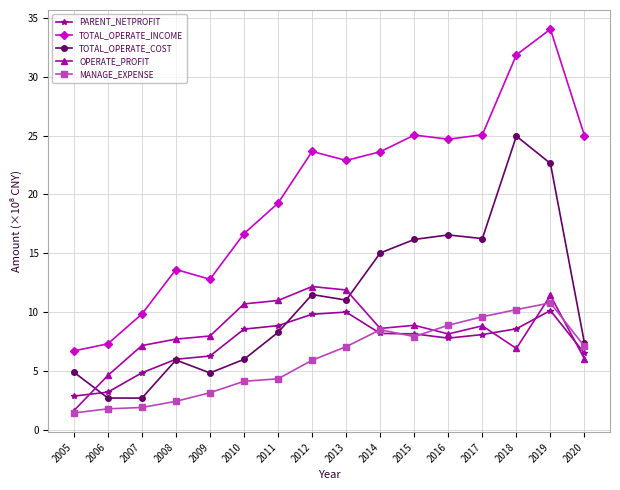

Where is the first local minimum for TOTAL_OPERATE_INCOME?

2009